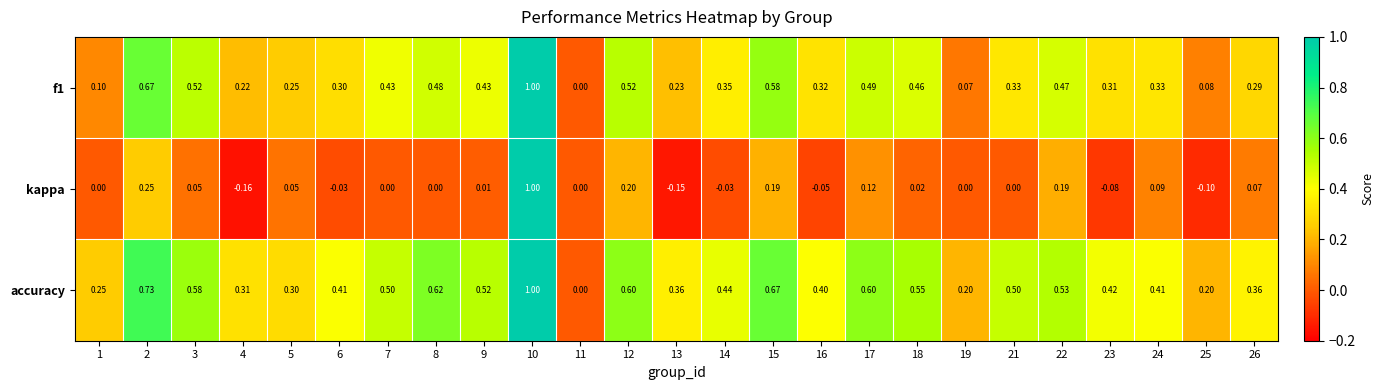

Is the value of kappa at 19 greater than the value of accuracy at 24?

No